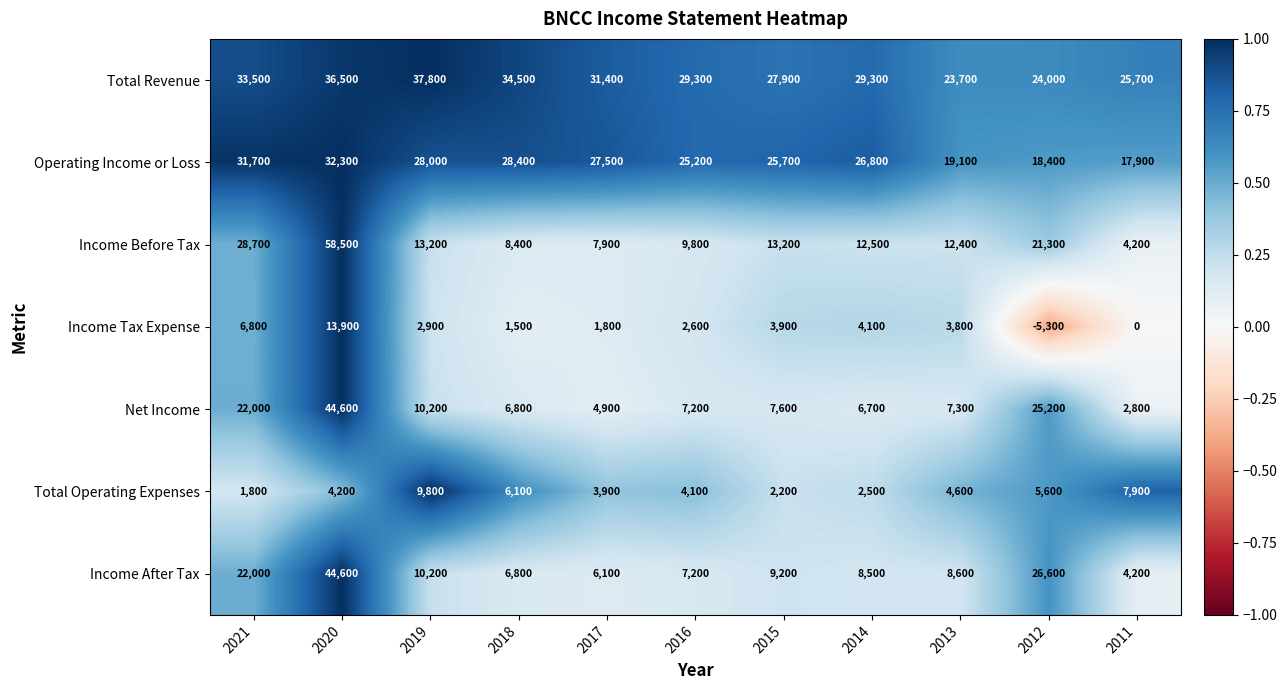

Which category has the lowest value in the Total Operating Expenses series?

2021